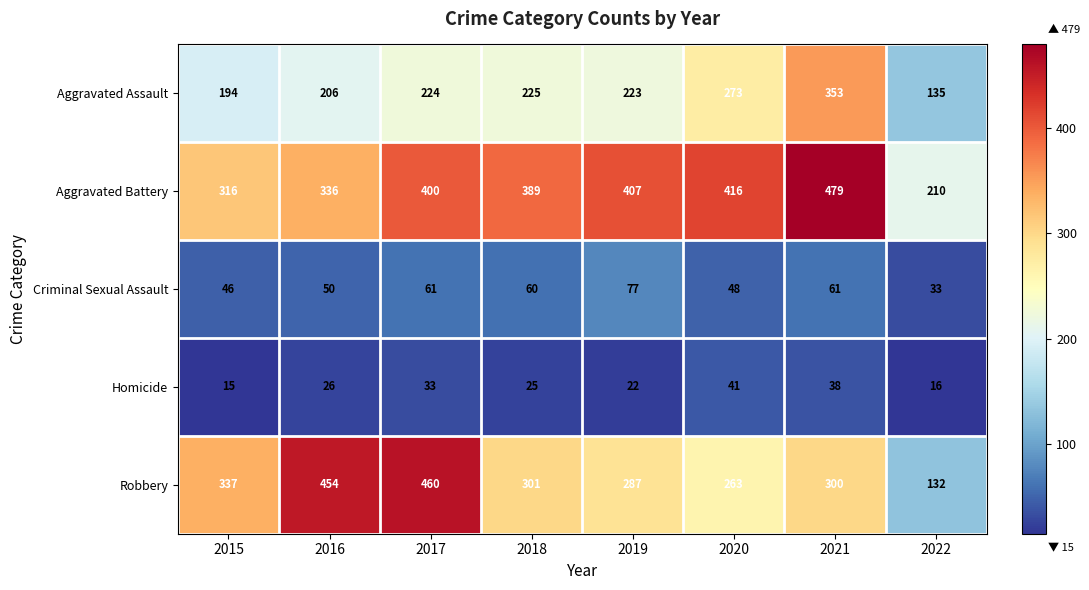

What value does the Criminal Sexual Assault series have at 2017?

61